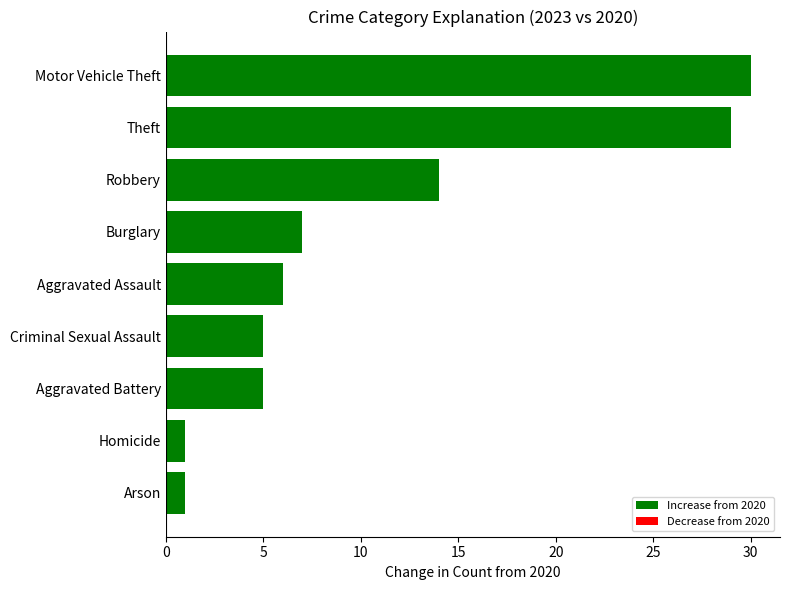

Where is the data nearest to the value 15?

Robbery